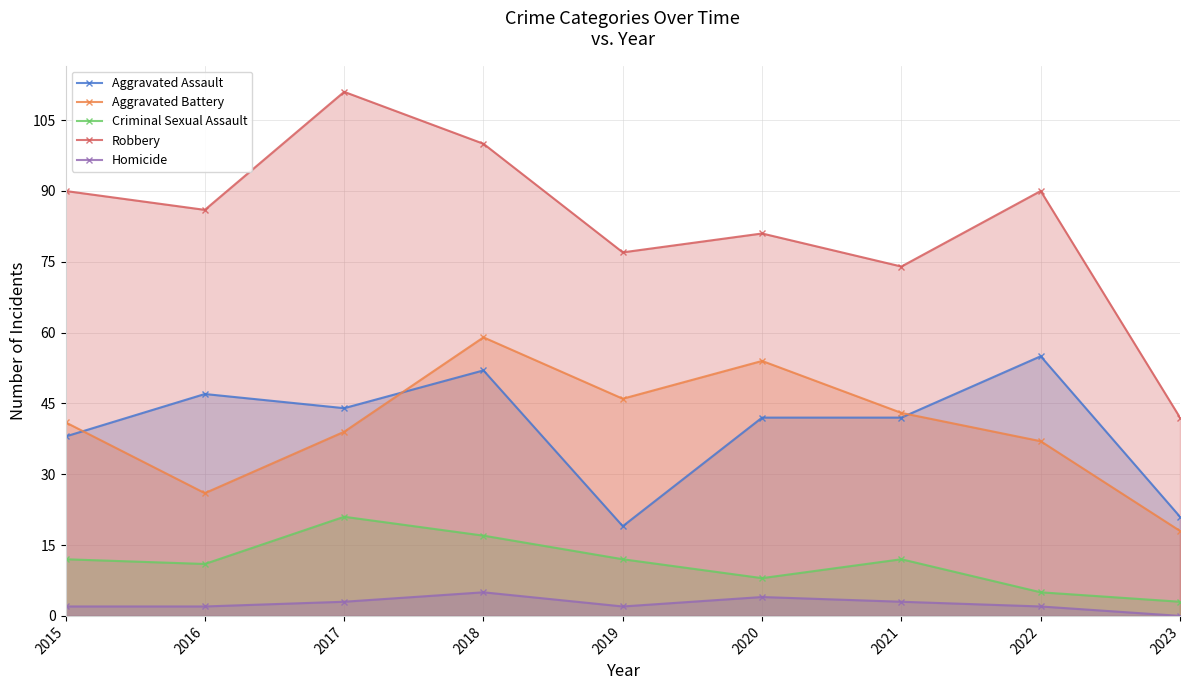

What is the difference between the Criminal Sexual Assault values at 2020 and 2023?

5